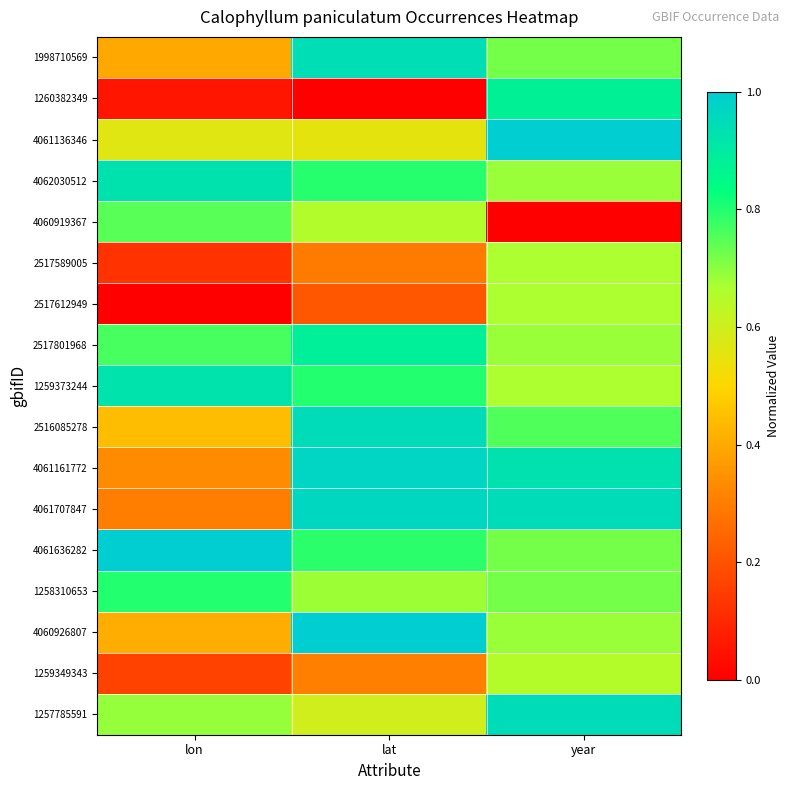

What is the difference between the highest and lowest values at year?

1.0